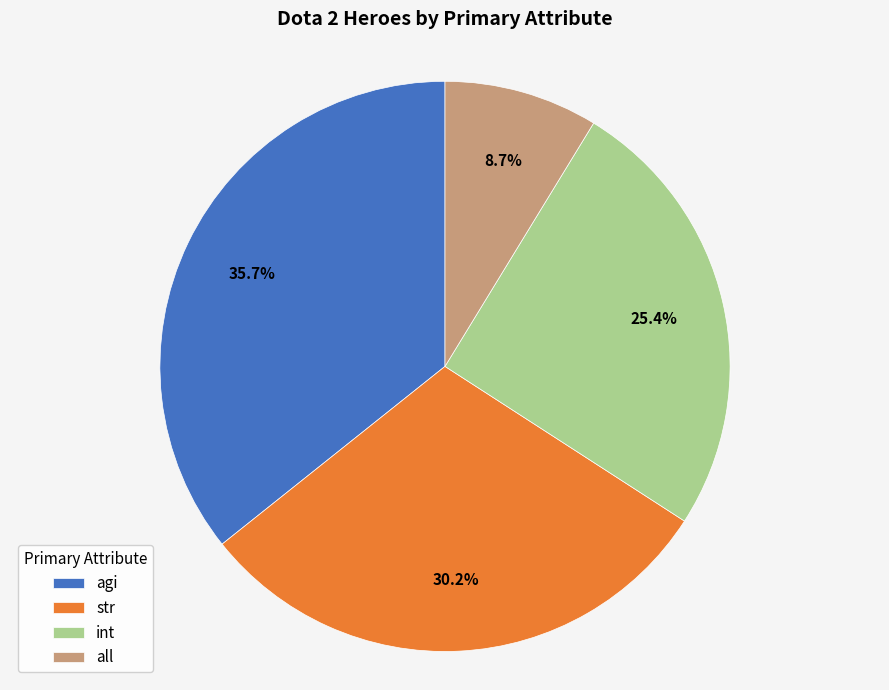

What percentage is the agi slice, to the nearest percent?

36%